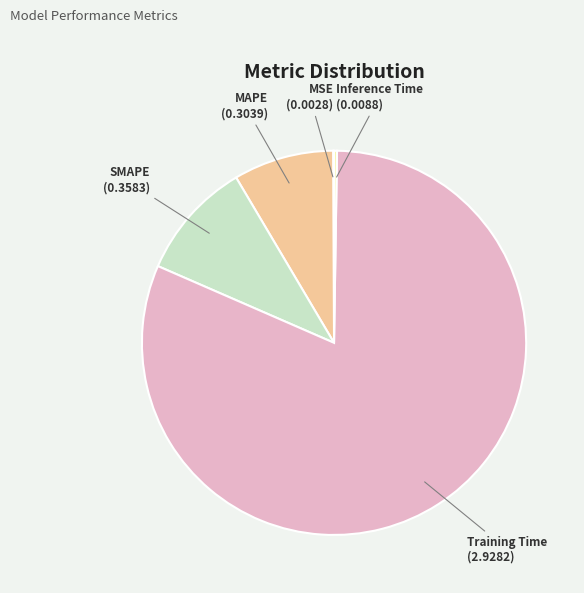

Which category has the biggest portion of the pie?

Training Time